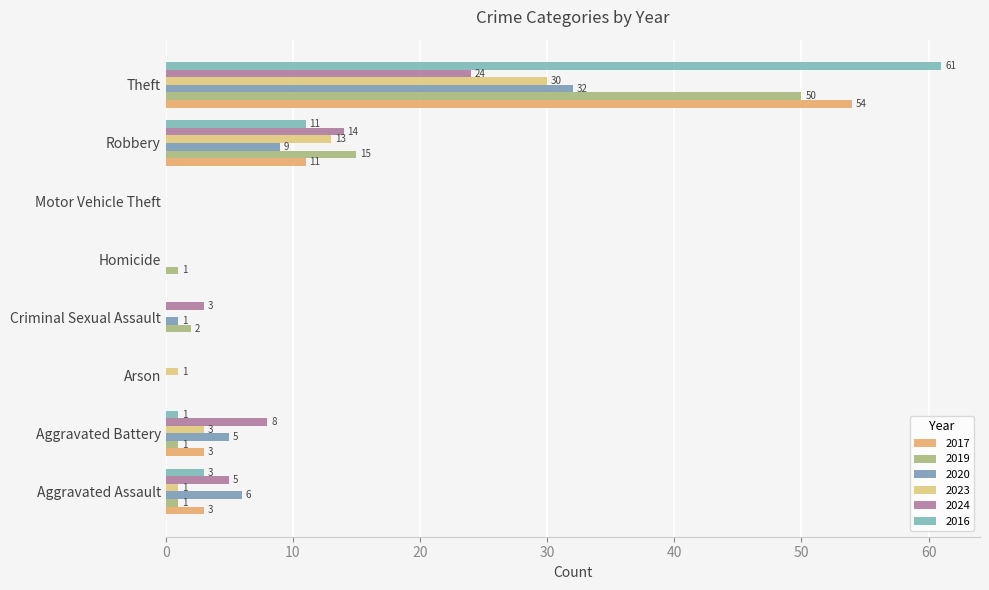

How many values in 2023 are above zero?

5